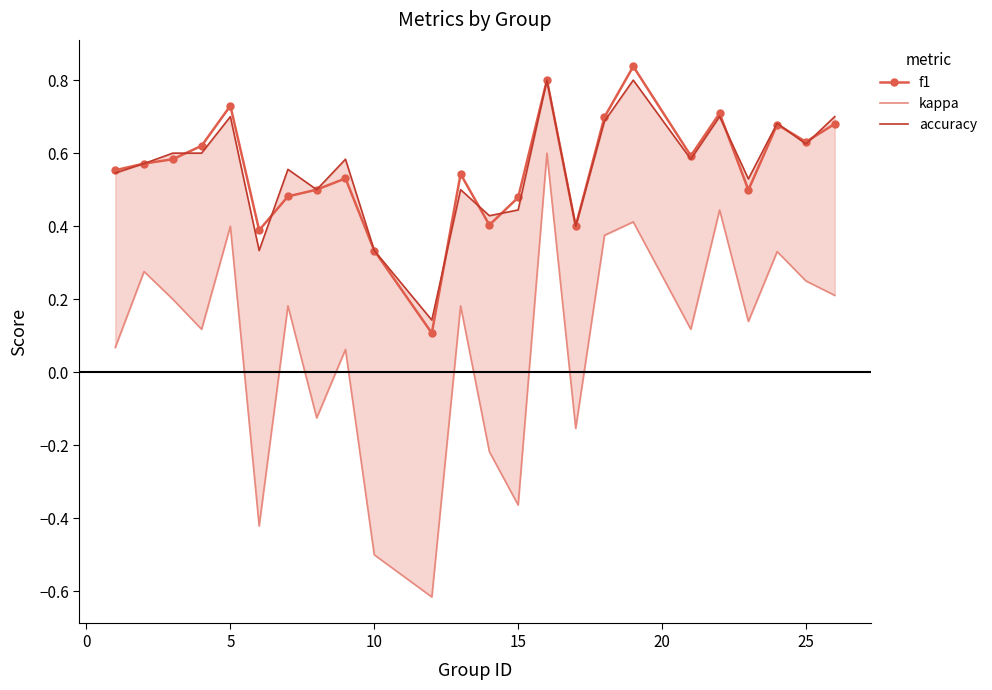

How many series are shown in this chart?

3